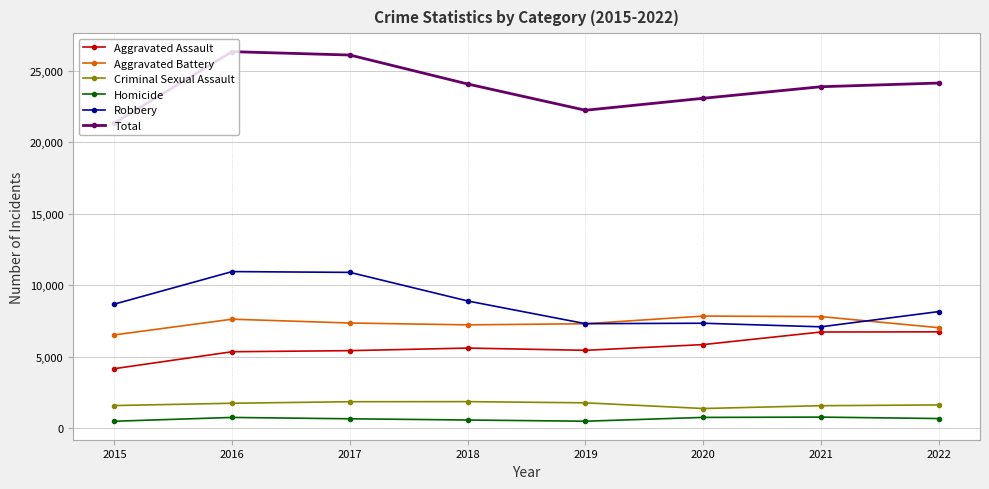

True or false: Aggravated Battery has more than 1 interior local peaks.

True